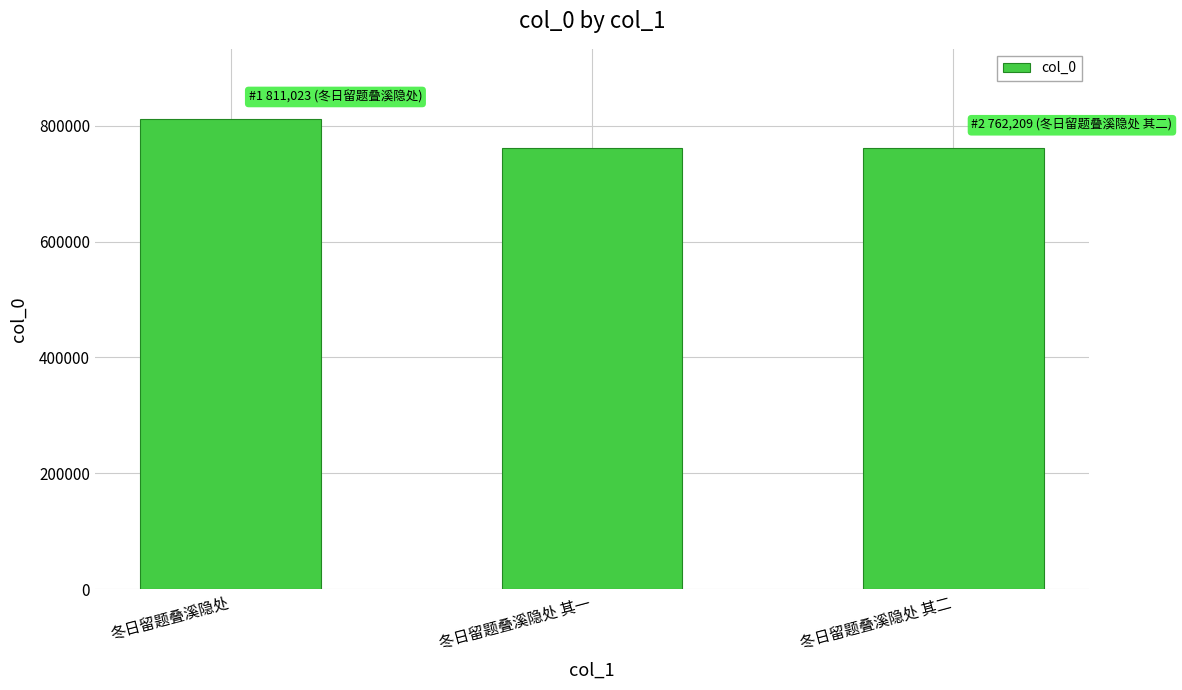

What is the difference between the maximum and minimum values?

48815